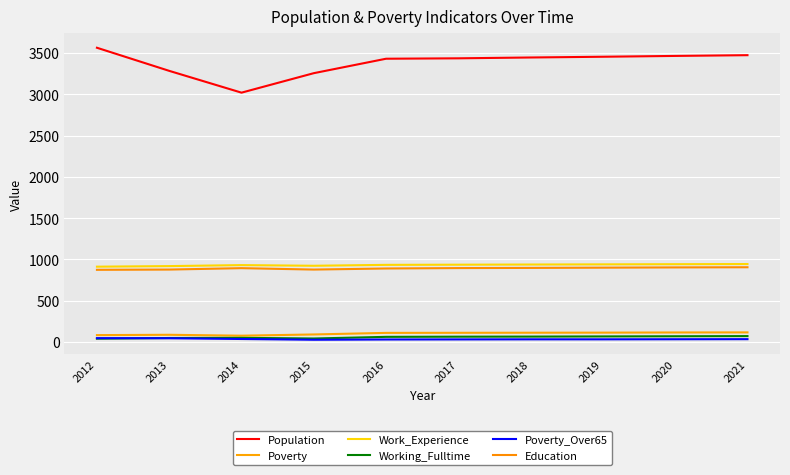

Which label corresponds to the largest value in the chart?

2012